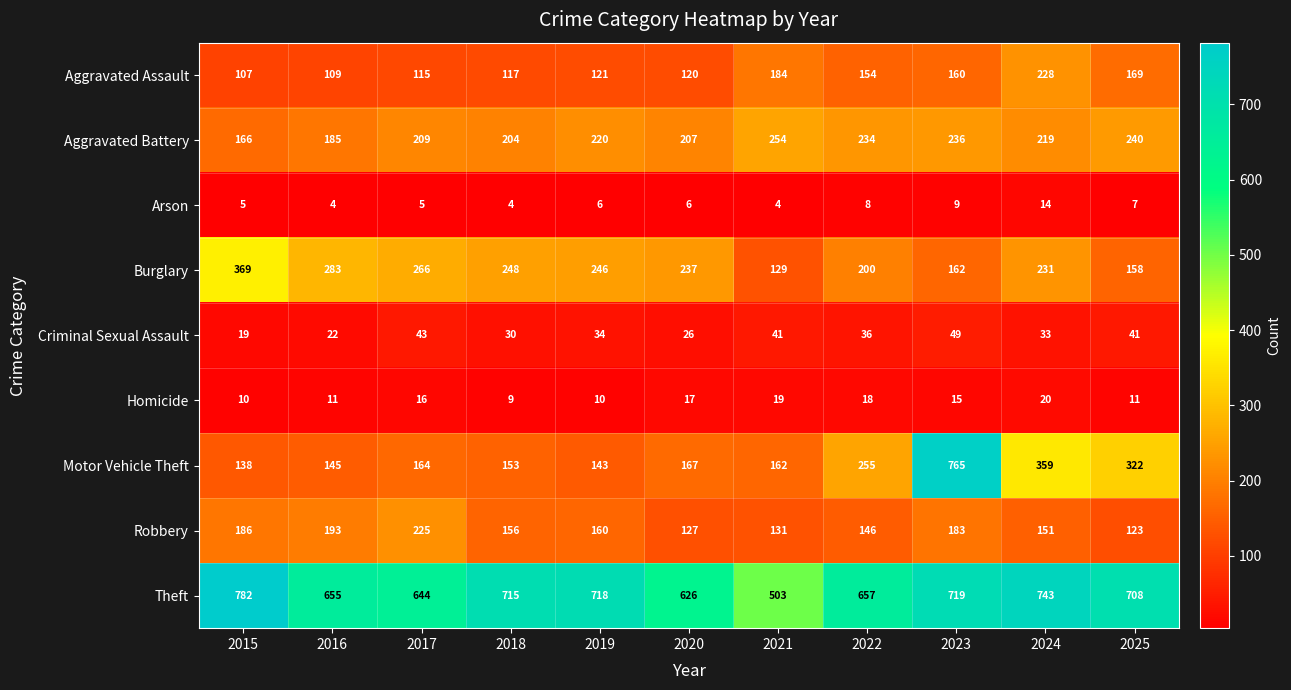

At which label does Criminal Sexual Assault reach its peak?

2023